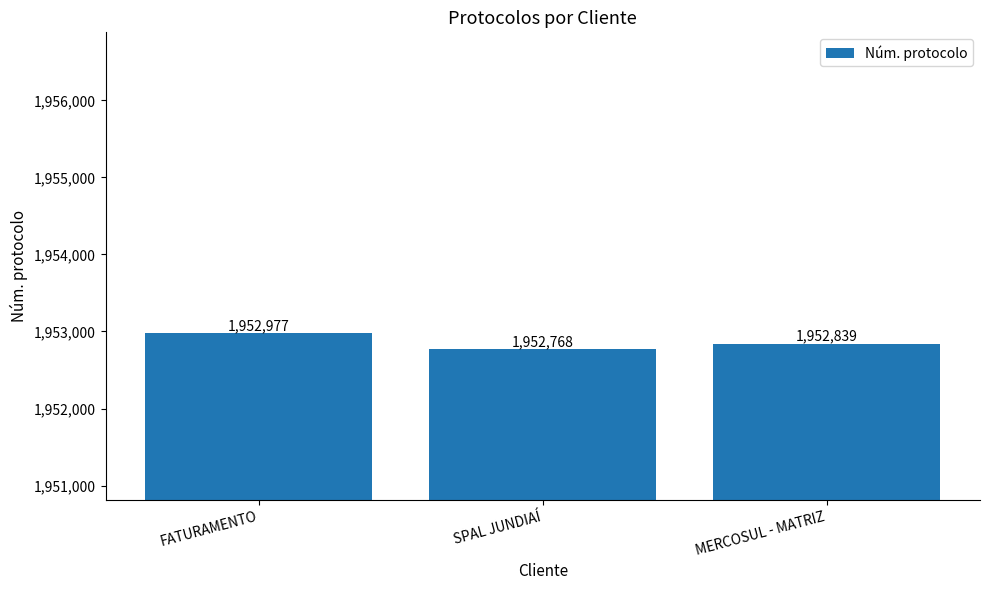

Reading left to right, list all the values displayed in this chart.

1952977	1952768	1952839